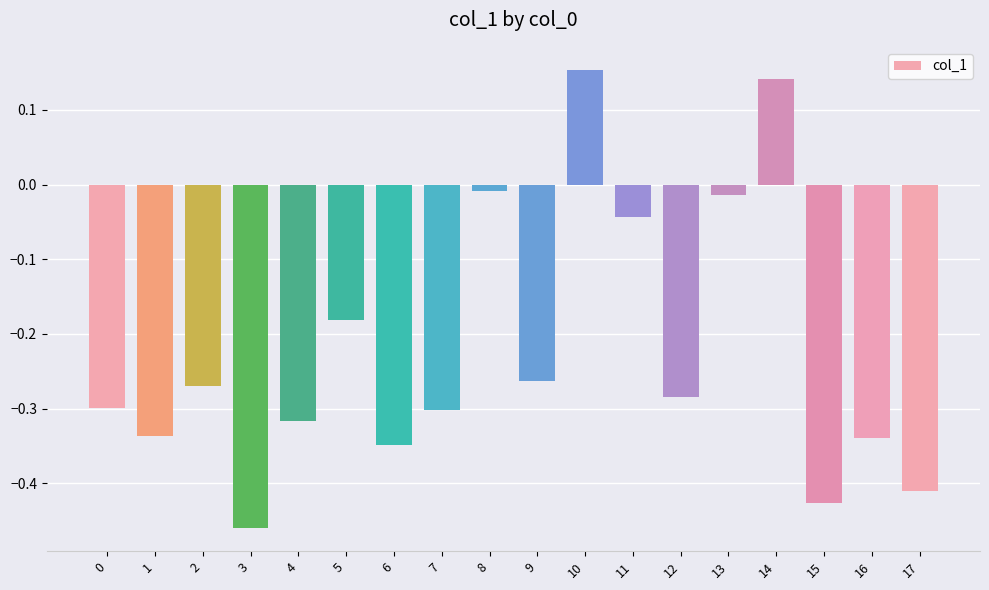

How many values are above zero?

2